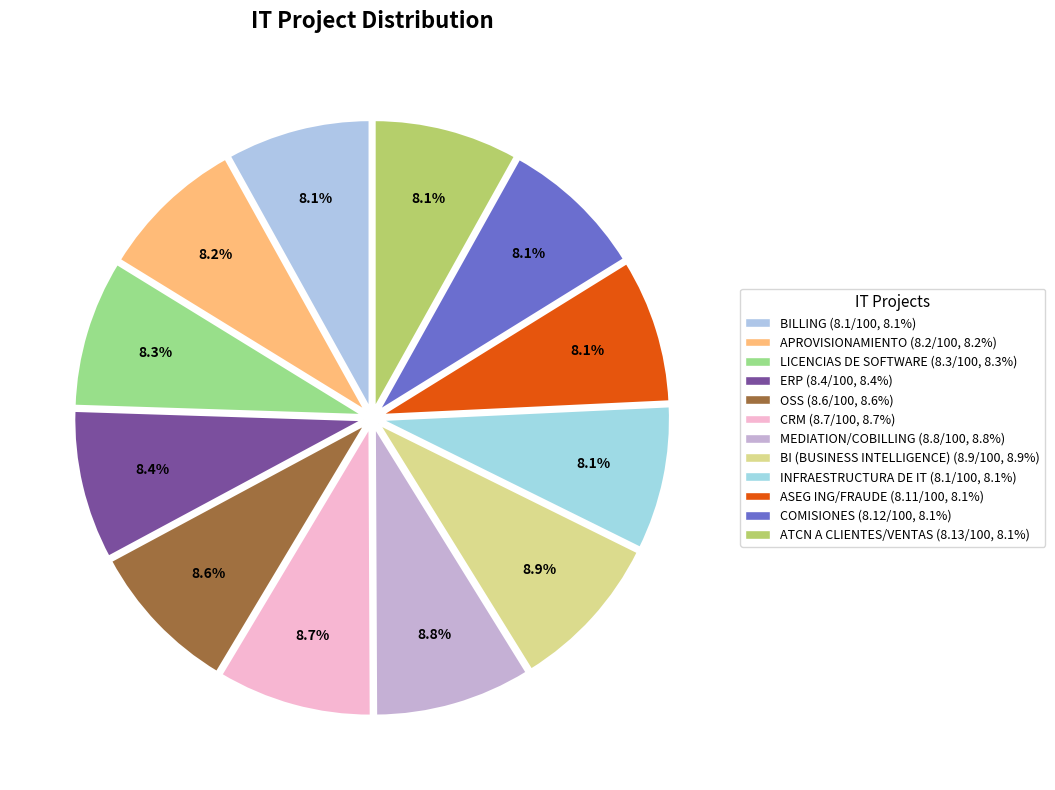

To the nearest percent, what is the combined percentage of ATCN A CLIENTES/VENTAS and COMISIONES?

16%